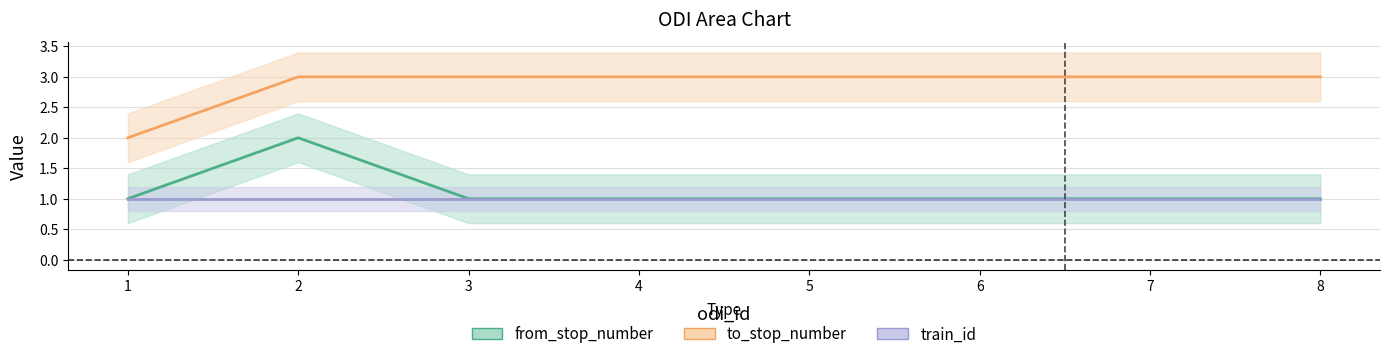

The value of to_stop_number at 8 is 3. True or false?

True